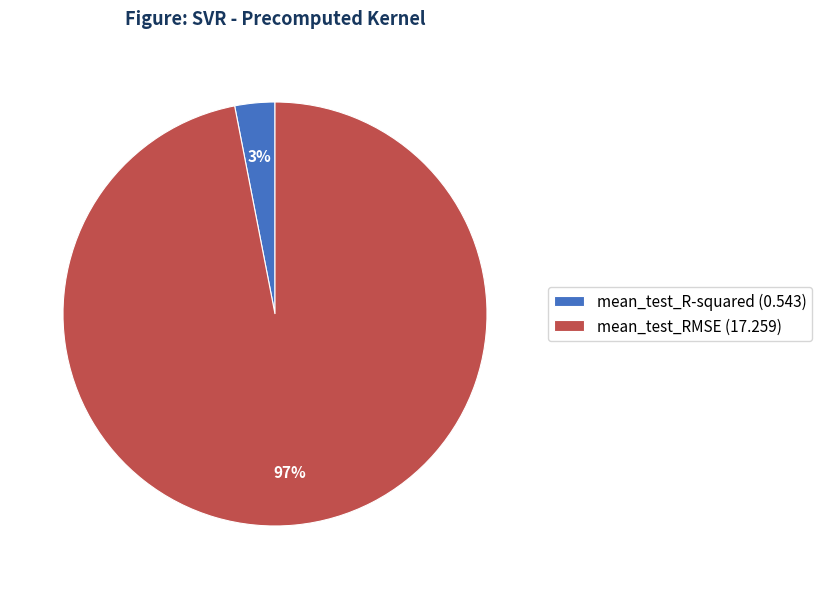

Rank the categories by value from lowest to highest.

mean_test_R-squared, mean_test_RMSE